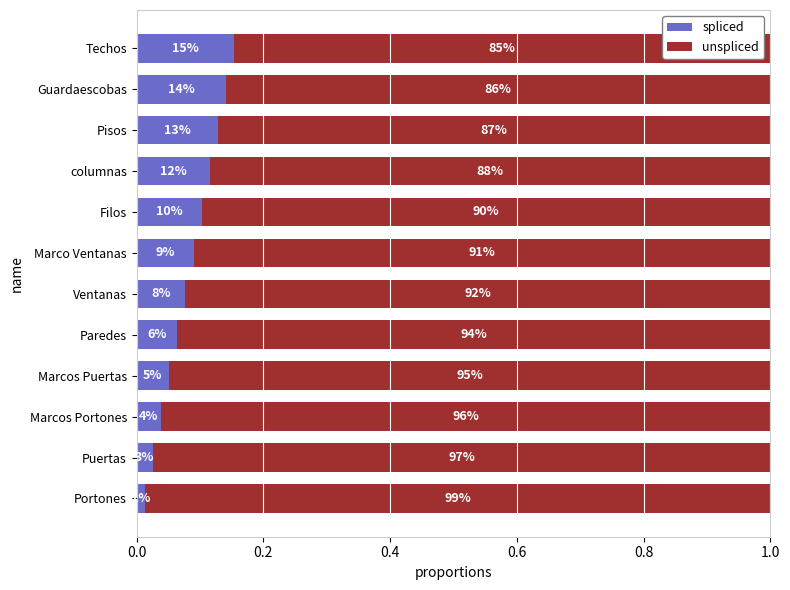

What are all the series names shown in the legend?

spliced, unspliced